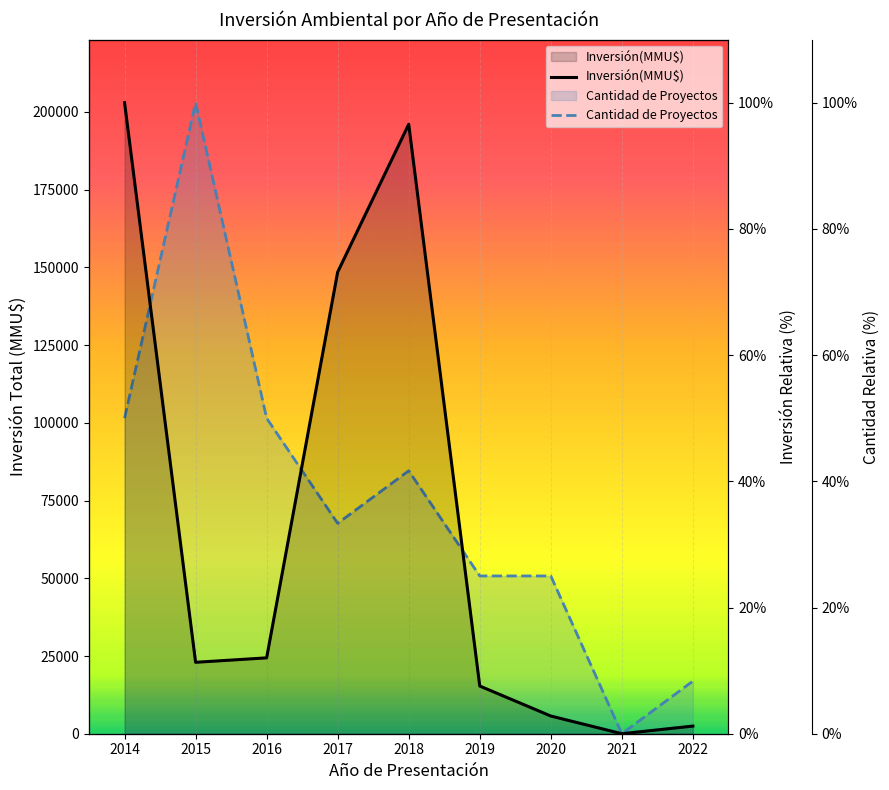

How many values in Cantidad de Proyectos are above zero?

8